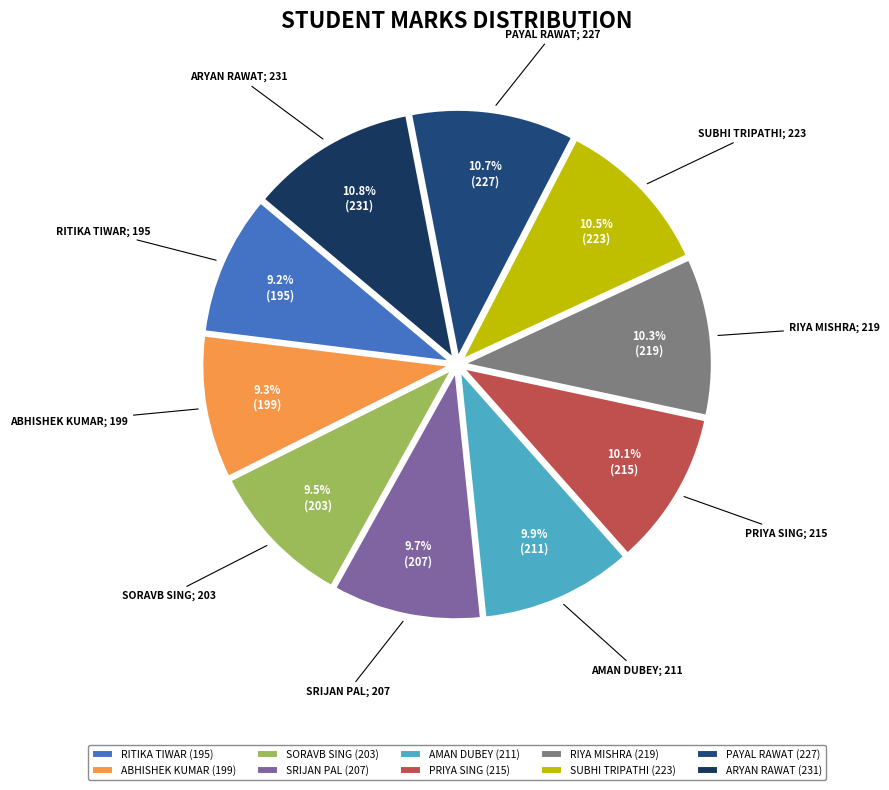

Combined, do PAYAL RAWAT and ARYAN RAWAT account for over 50%?

No